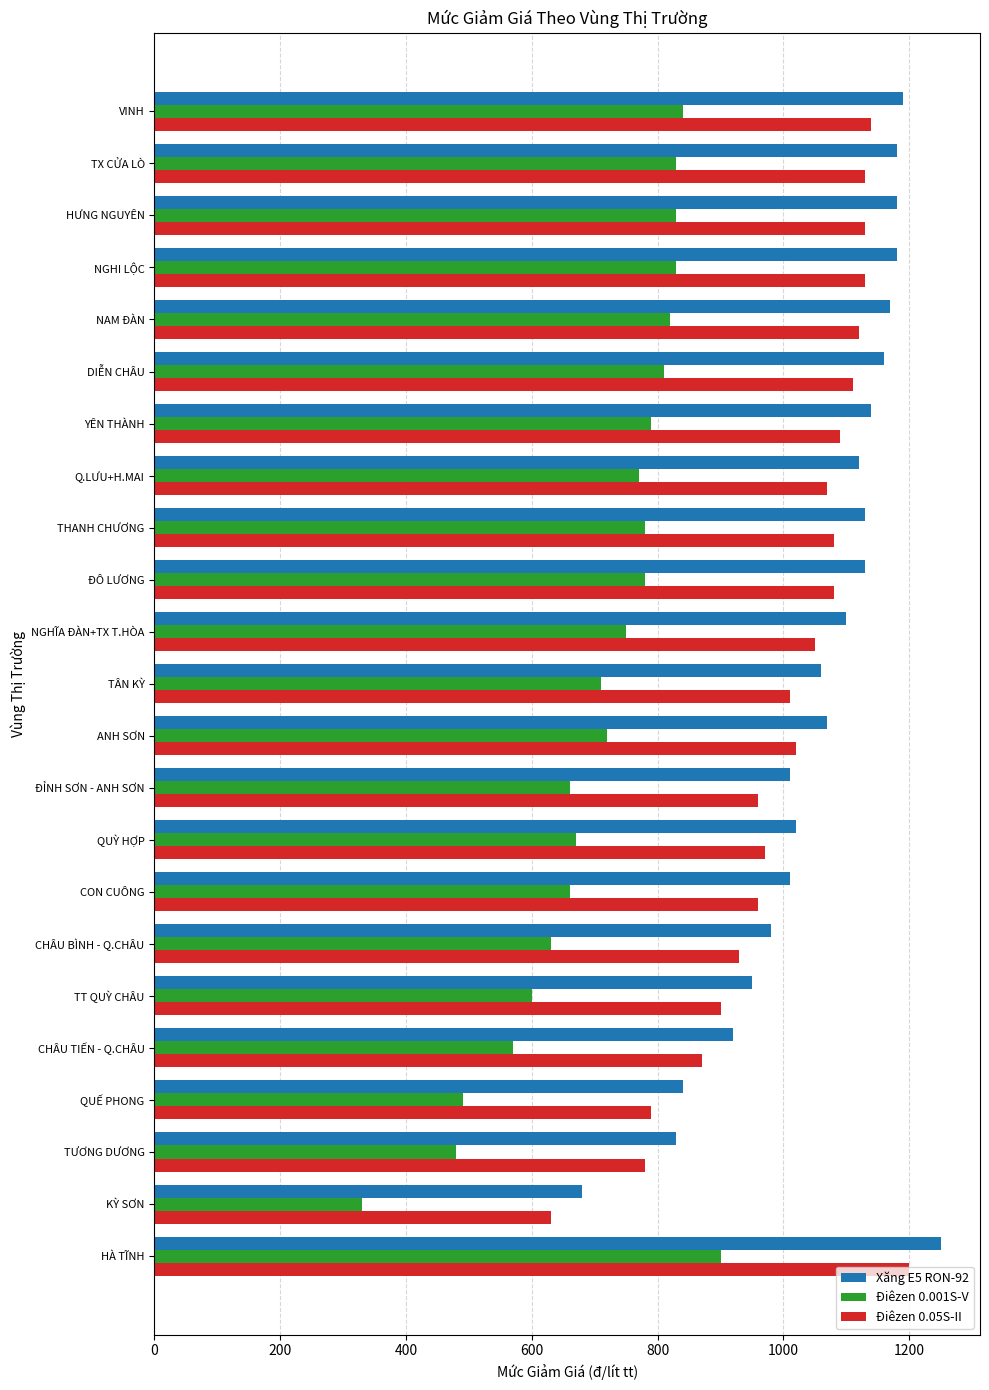

How many distinct data groups are displayed?

3